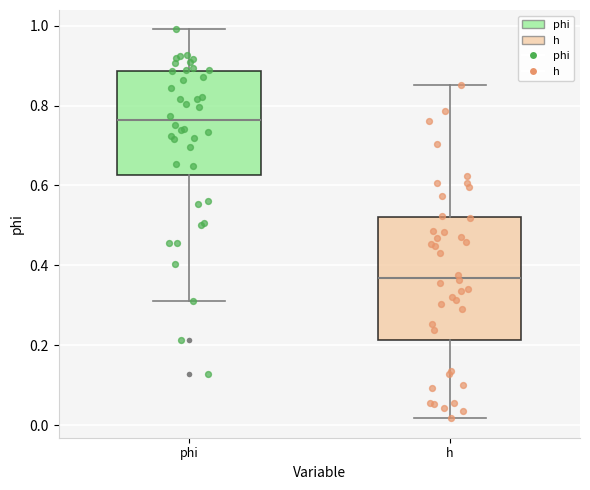

Where does the median line of the box for phi sit on the y-axis? The values are not printed on the chart, so give them approximately, as read against the axis.

0.76